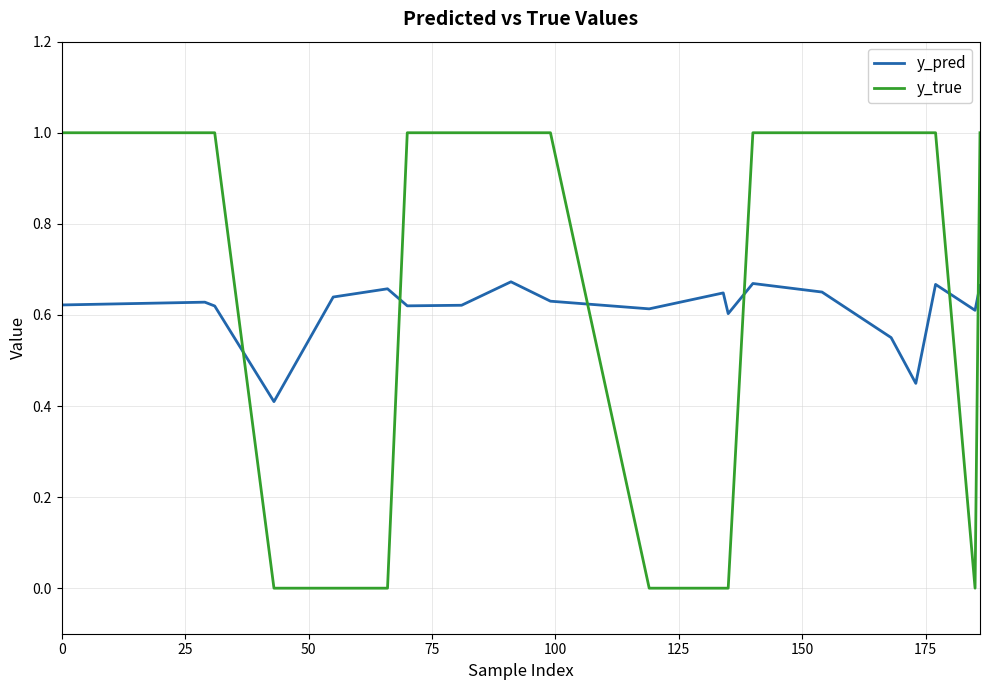

In y_pred, how many points are higher than both neighbors (excluding endpoints)?

6